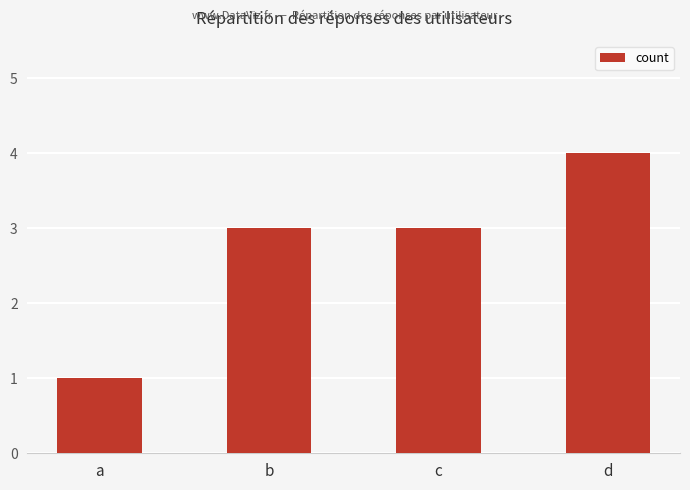

What is the difference between the second highest and minimum values?

2